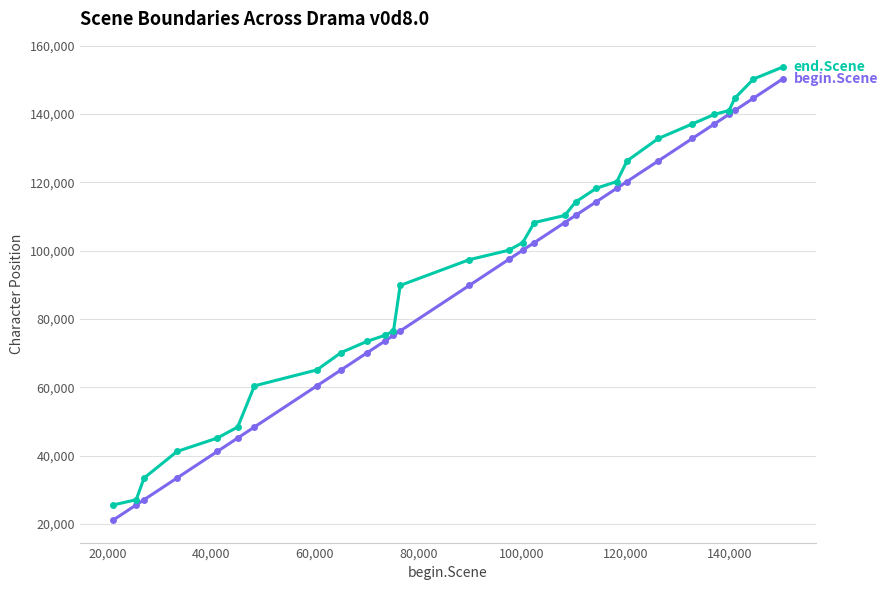

What is the smallest value displayed?

21163